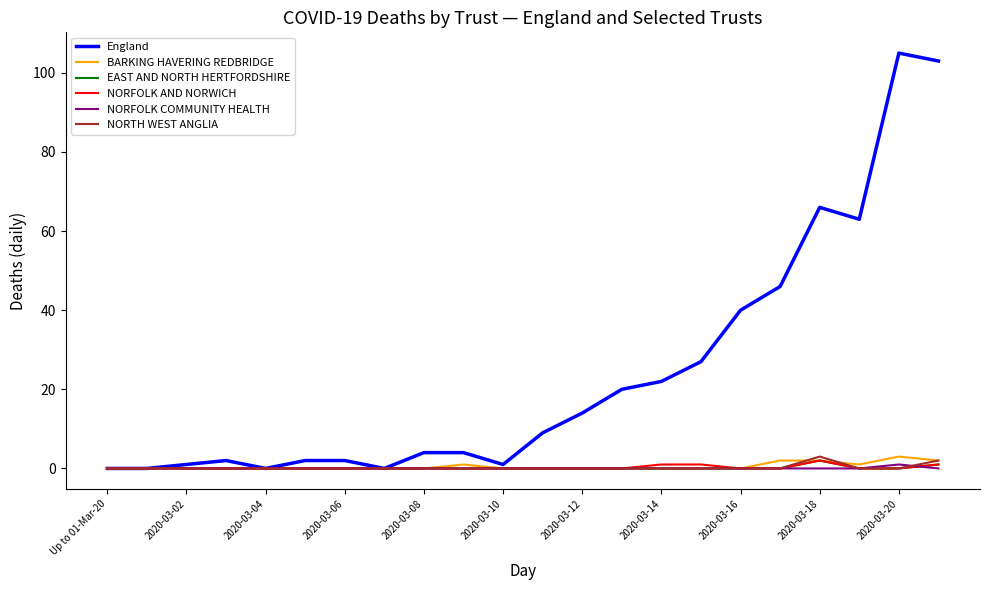

Which series has the widest spread of values?

England